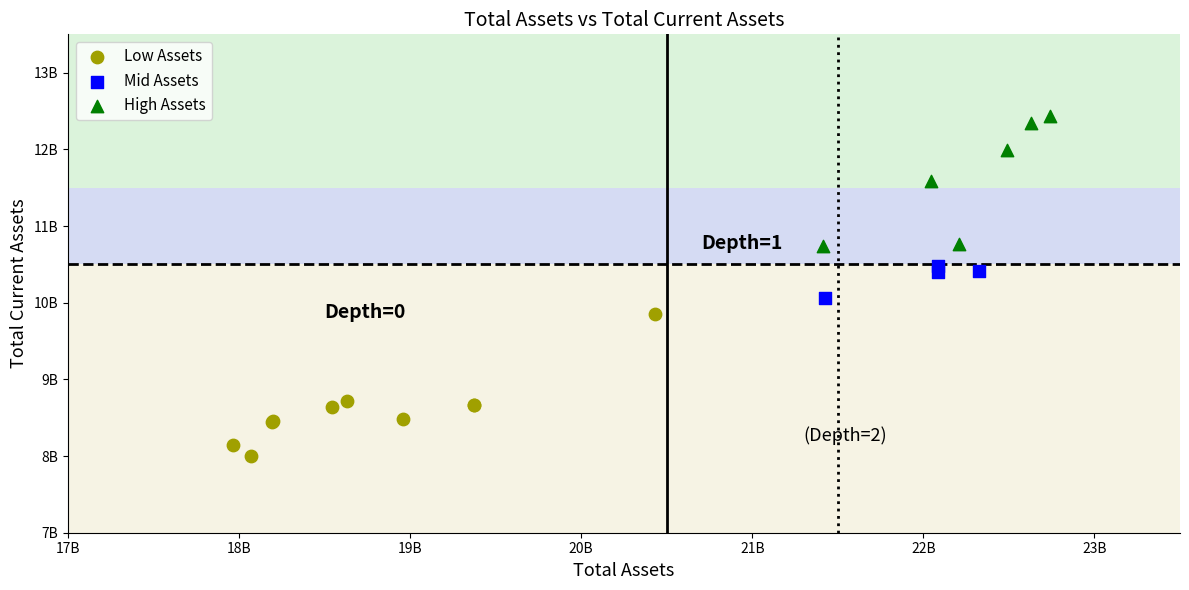

Which series has the widest spread of Y values?

Low Assets